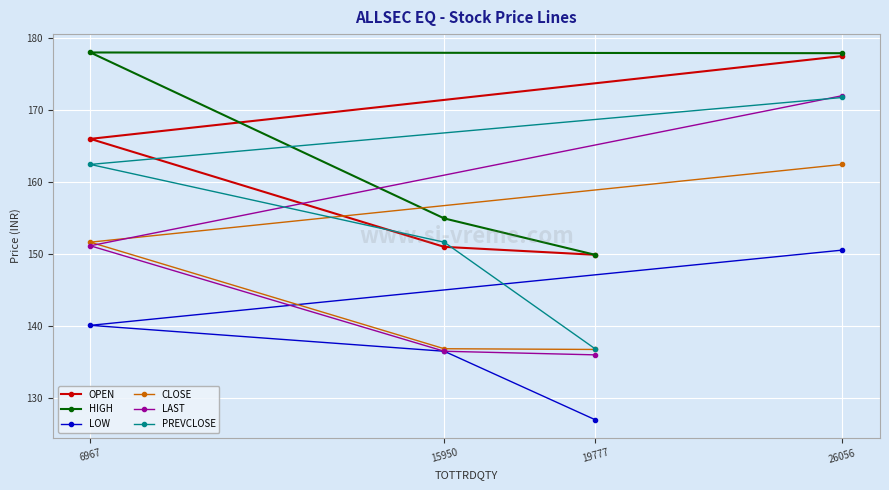

Rank the series by their maximum value, from lowest to highest.

LOW, CLOSE, PREVCLOSE, LAST, OPEN, HIGH